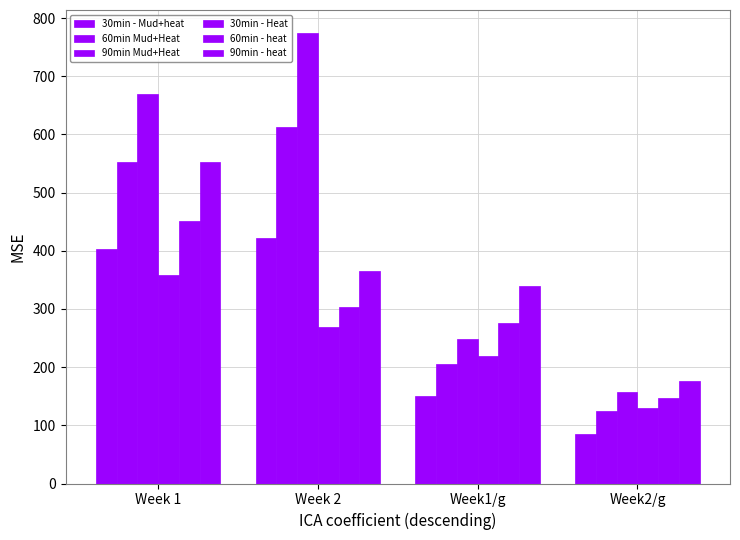

How many bars are there in each group?

6